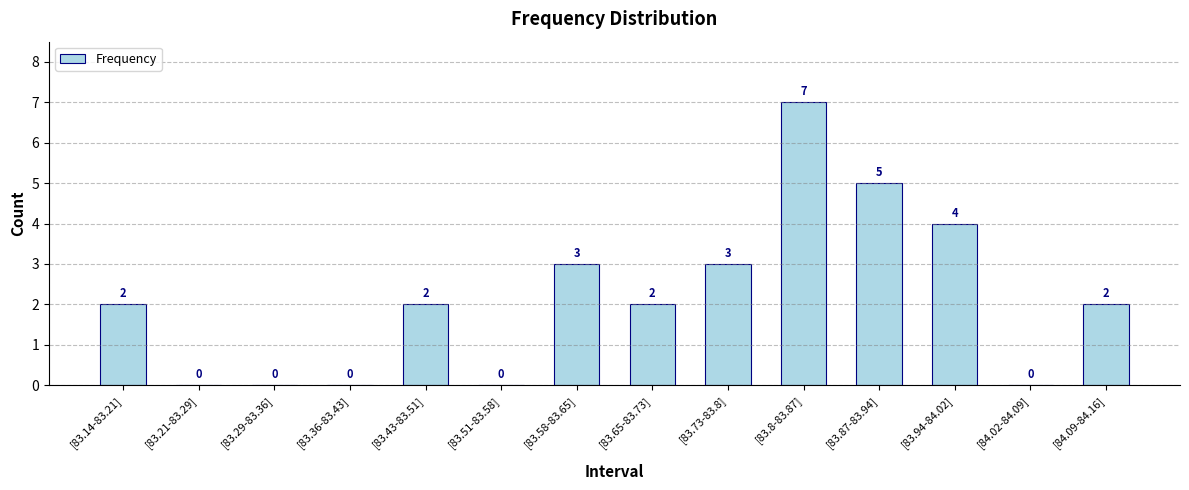

What is the sum of the values at [83.8-83.87] and [83.94-84.02]?

11